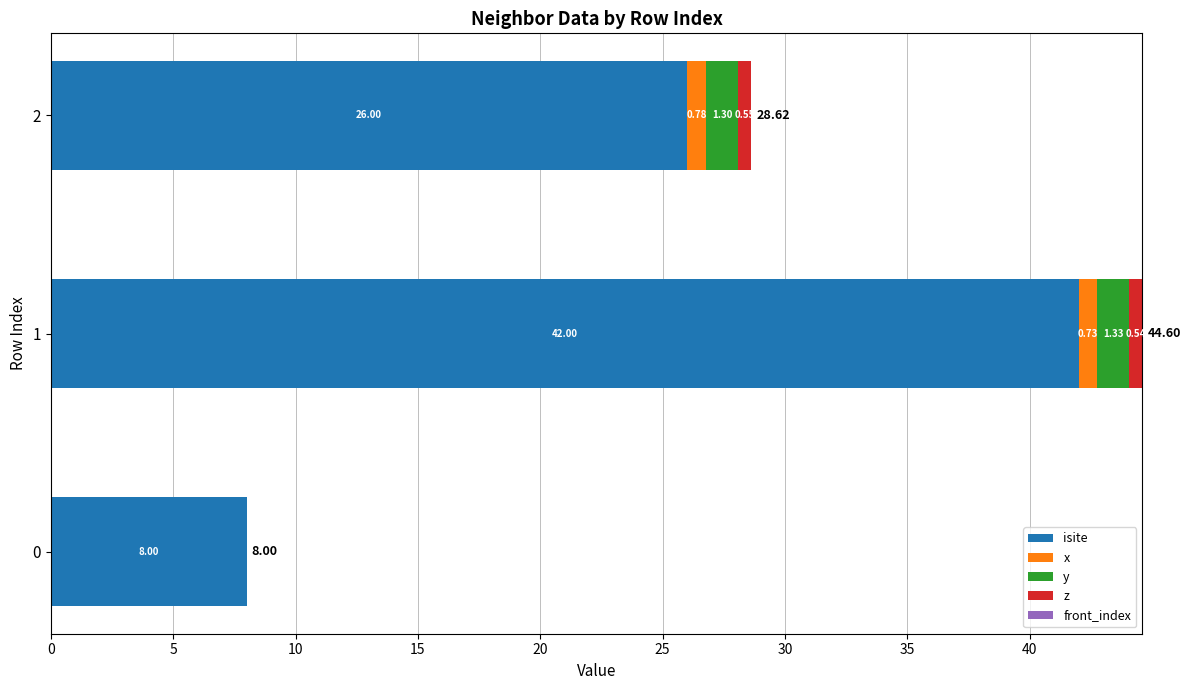

What is the sum of the isite values at 1 and 2?

68.0